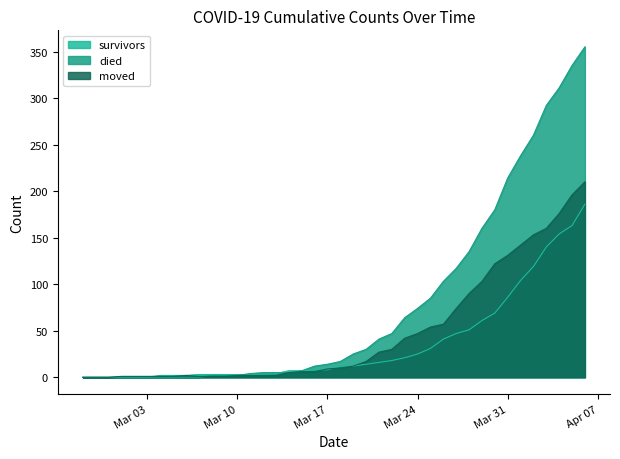

Is it true that moved equals 78 at 2020-03-26?

False